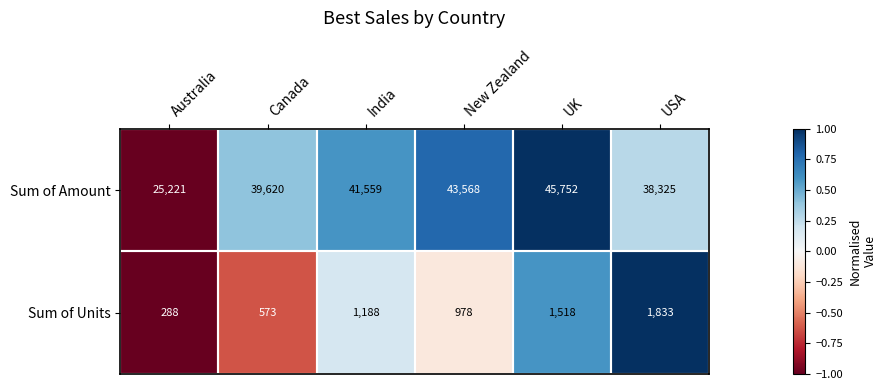

Rank the series by their average value, from lowest to highest.

Sum of Units, Sum of Amount